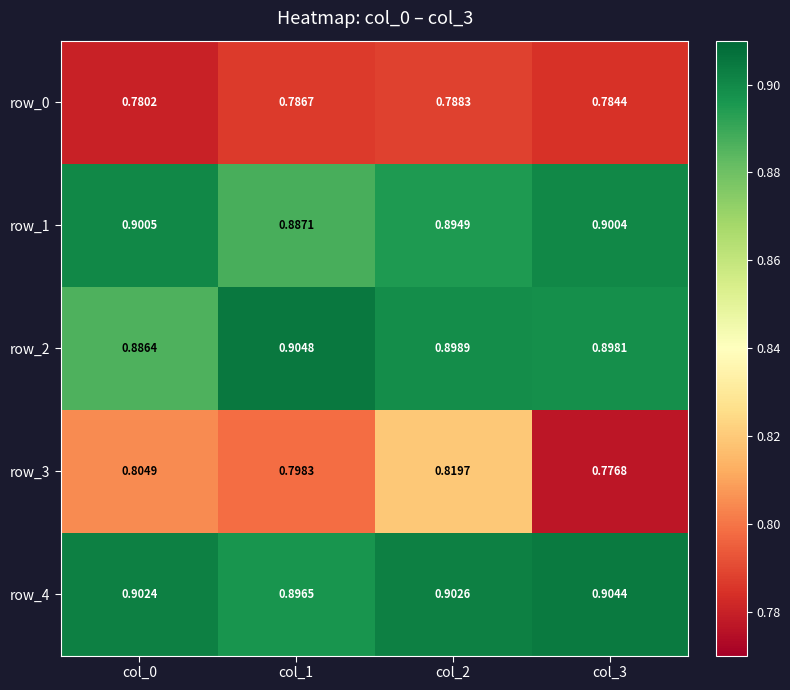

Is the value of row_1 at col_3 greater than the value of row_4 at col_3?

No